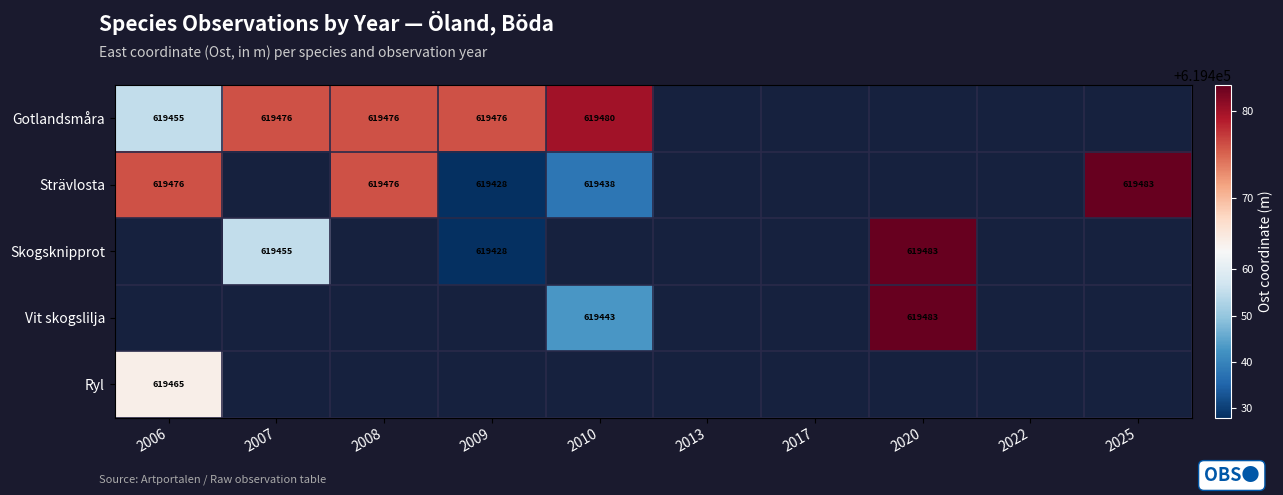

At which category does the chart reach its peak across all series?

2025